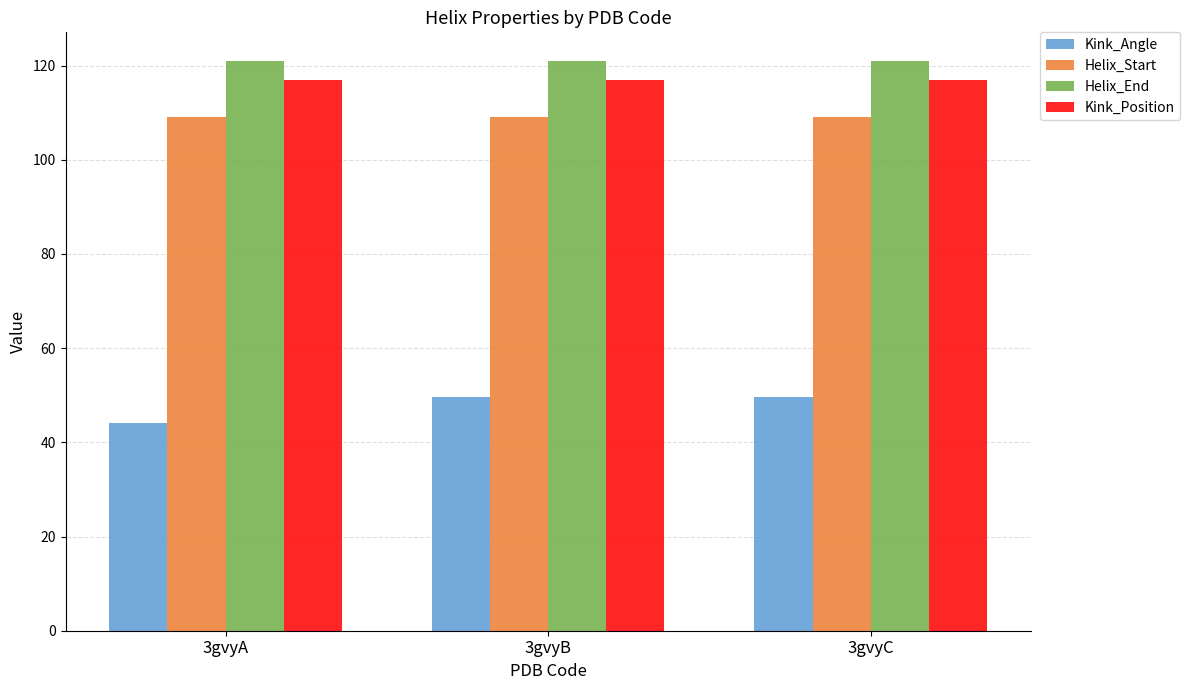

What is the minimum value for Helix_Start?

109.0